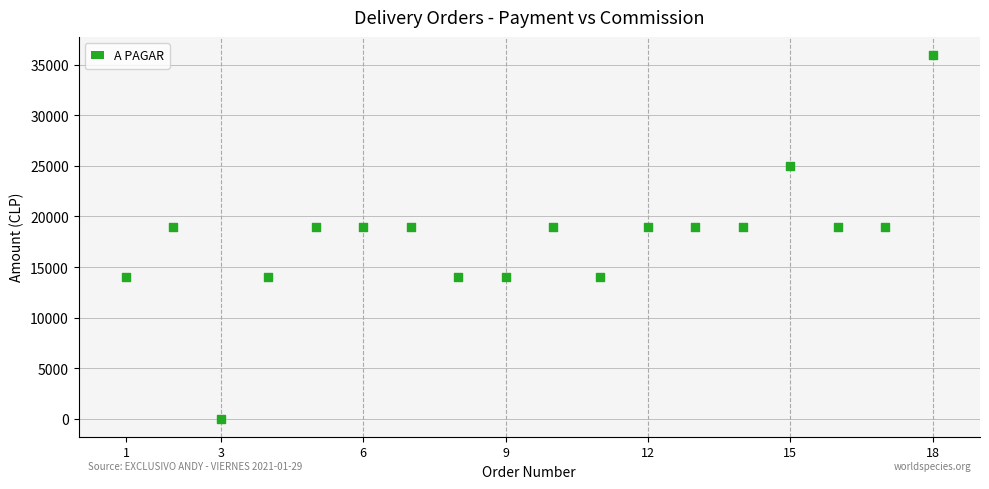

What is the range of Y values (max minus min)?

35980